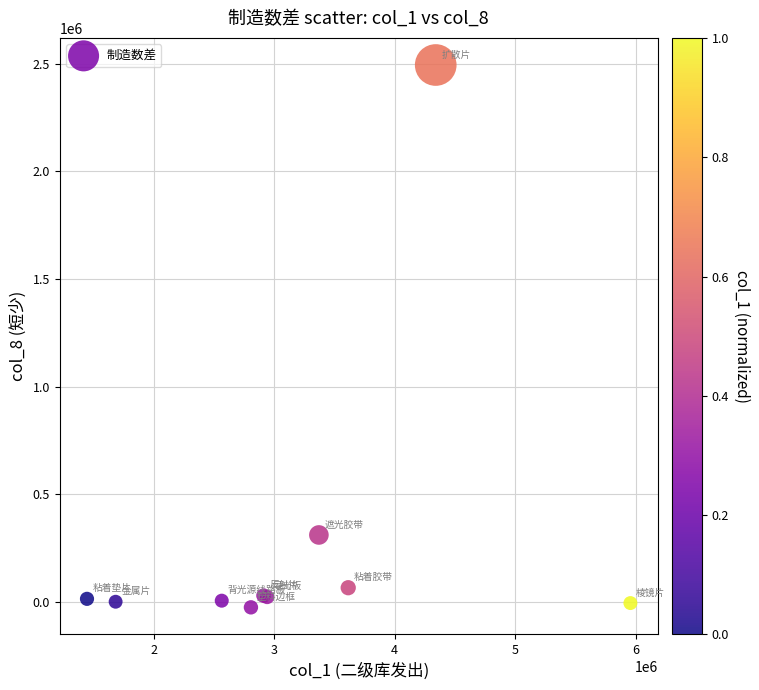

What Y value in the scatter plot is closest to 1234991?

311933